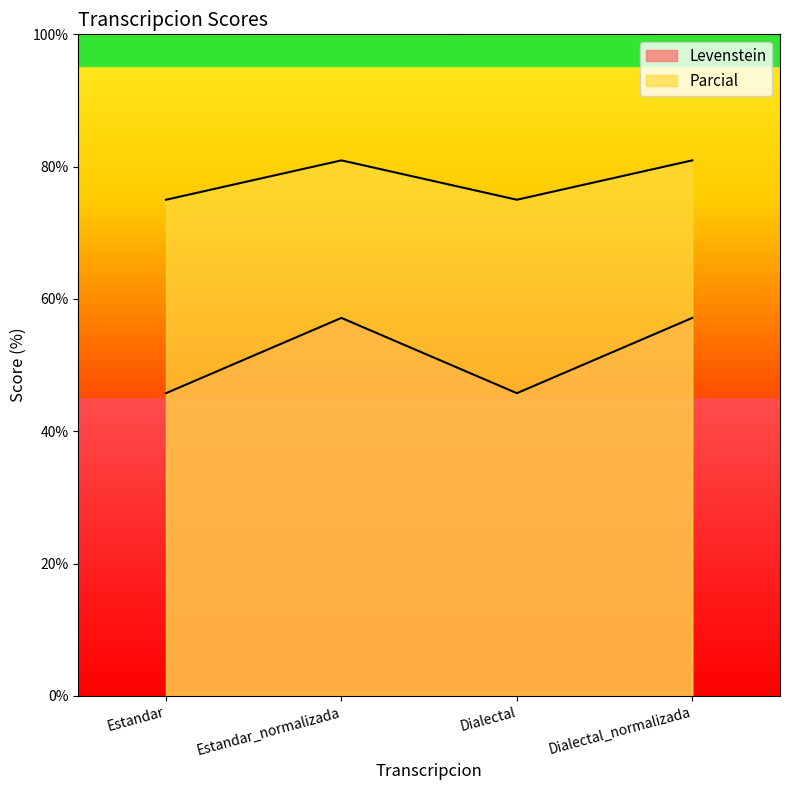

What is the minimum value for Parcial?

75.0